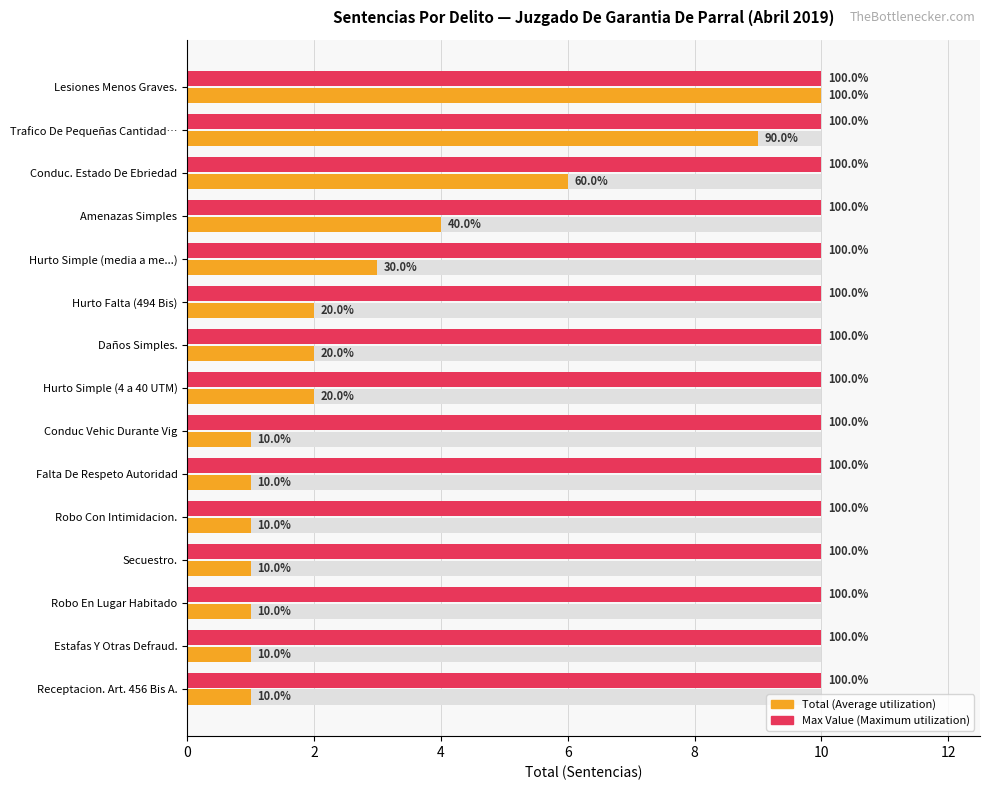

Are the bars horizontal?

Yes